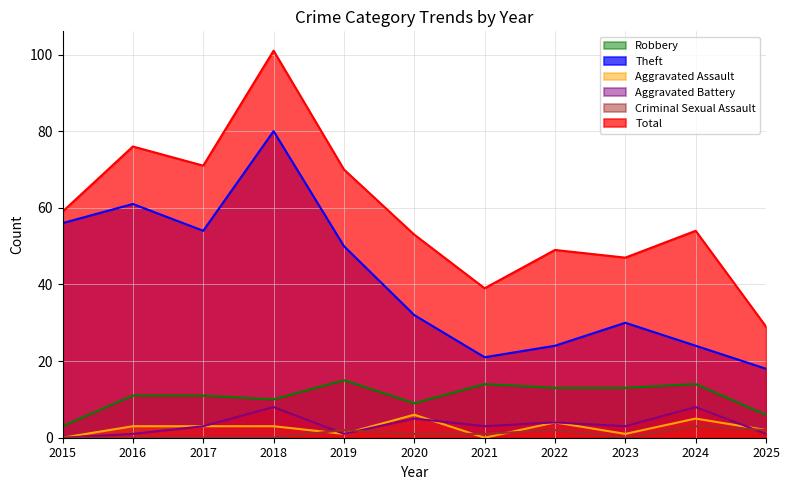

Rank the series by their maximum value, from lowest to highest.

Criminal Sexual Assault, Aggravated Assault, Aggravated Battery, Robbery, Theft, Total